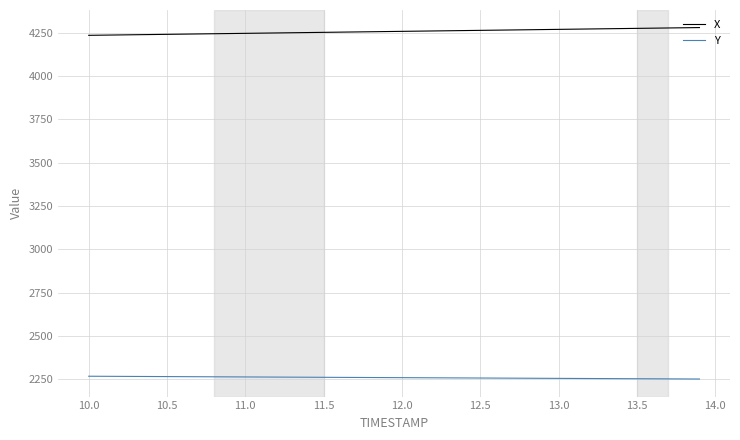

True or false: Y and X cross at least once.

False